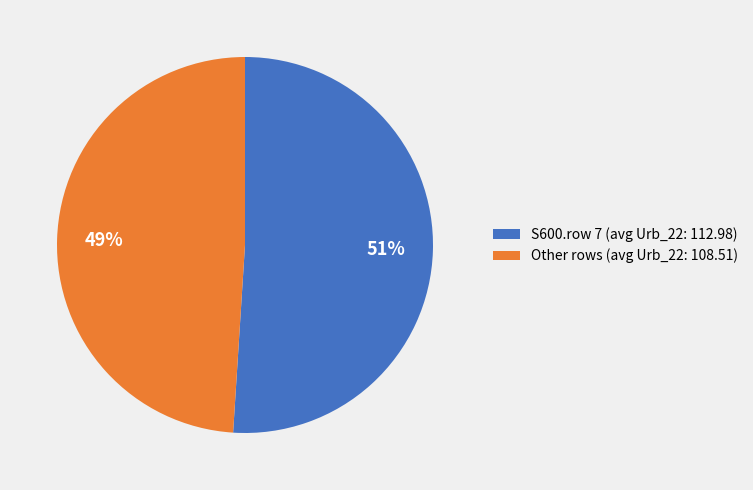

To the nearest percent, what portion does S600.row 7 (avg Urb_22: 112.98) represent?

51%